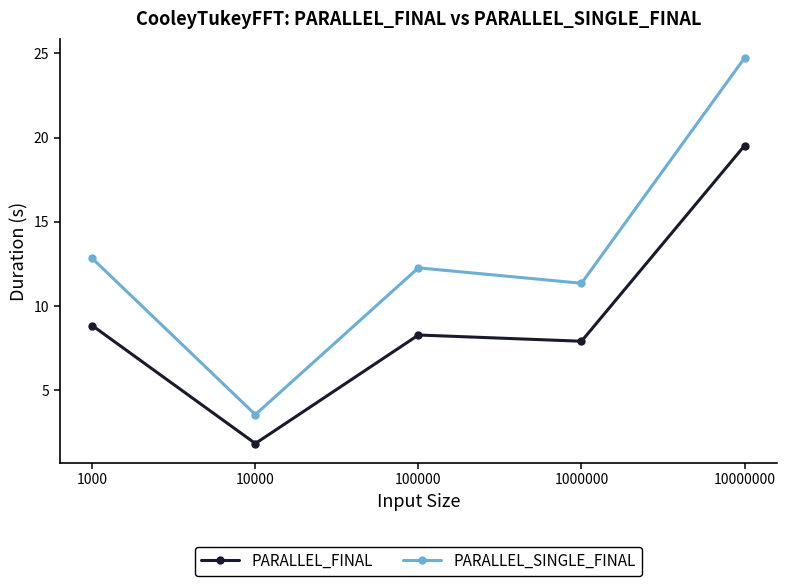

Read the PARALLEL_SINGLE_FINAL value at 1000000.

11.3